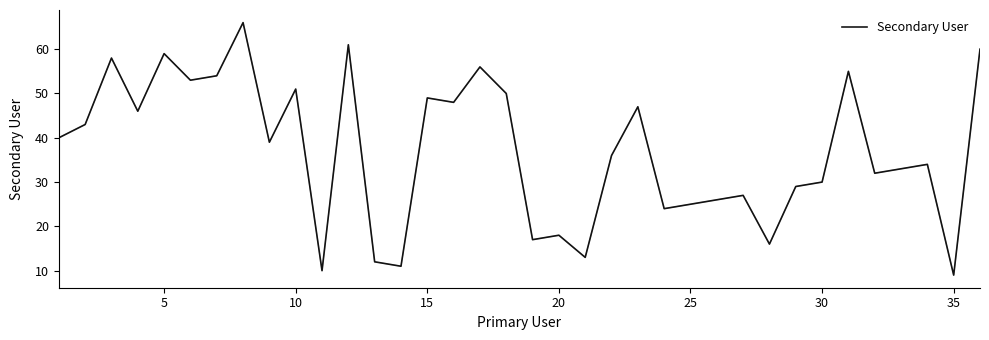

What is the difference between the maximum and minimum values?

57